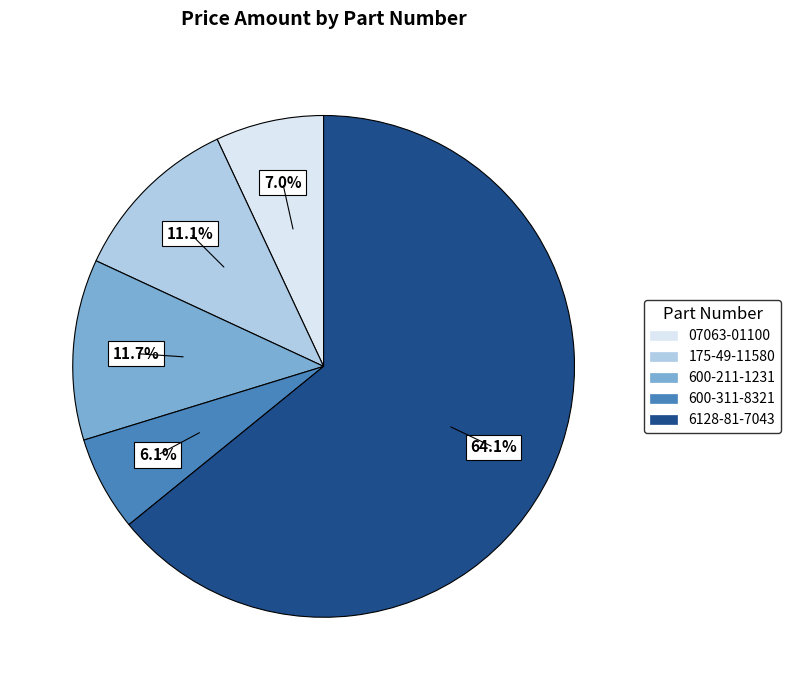

Approximately how many times larger is the value at 07063-01100 compared to 175-49-11580?

0.6